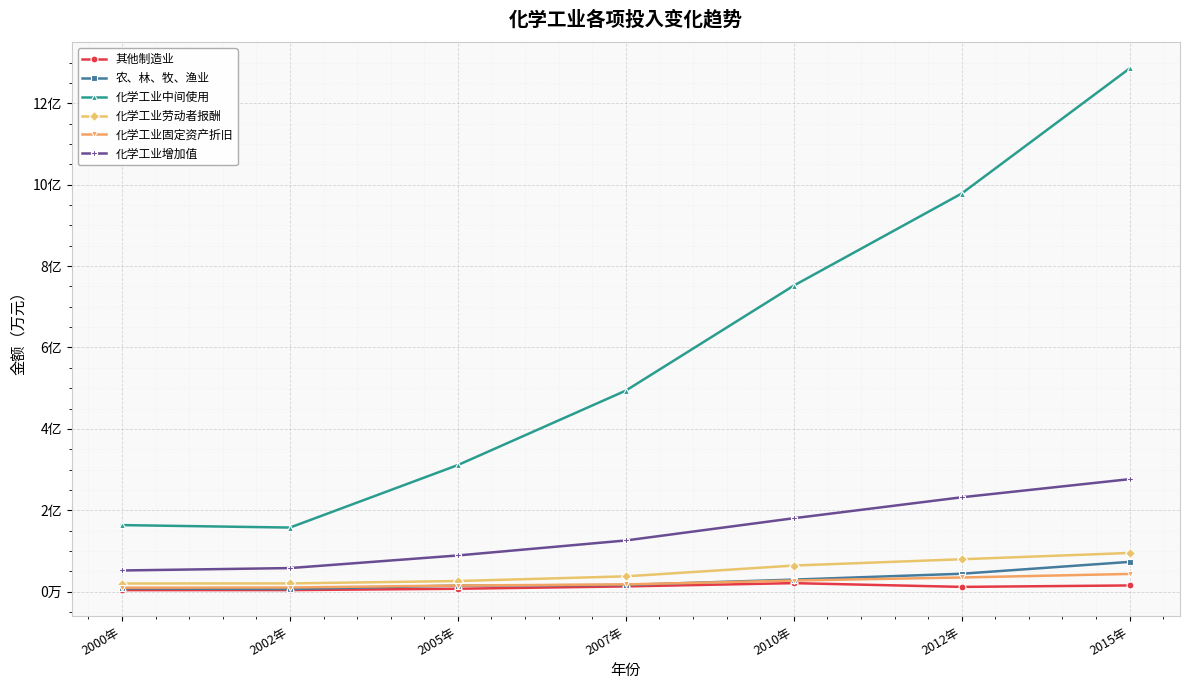

What are all the series names shown in the legend?

其他制造业, 农、林、牧、渔业, 化学工业中间使用, 化学工业劳动者报酬, 化学工业固定资产折旧, 化学工业增加值